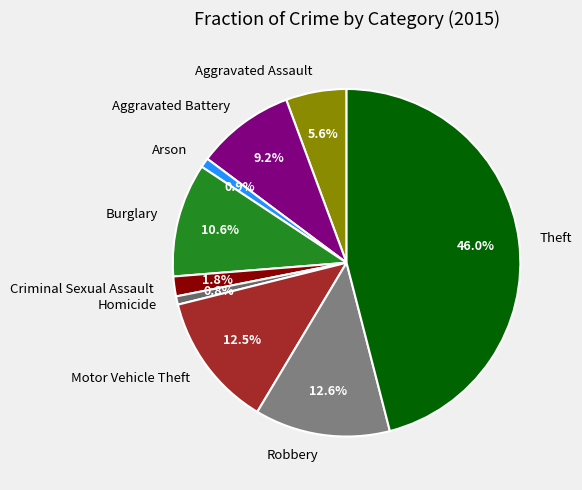

What is the ratio of the value at Homicide to the value at Arson?

0.9